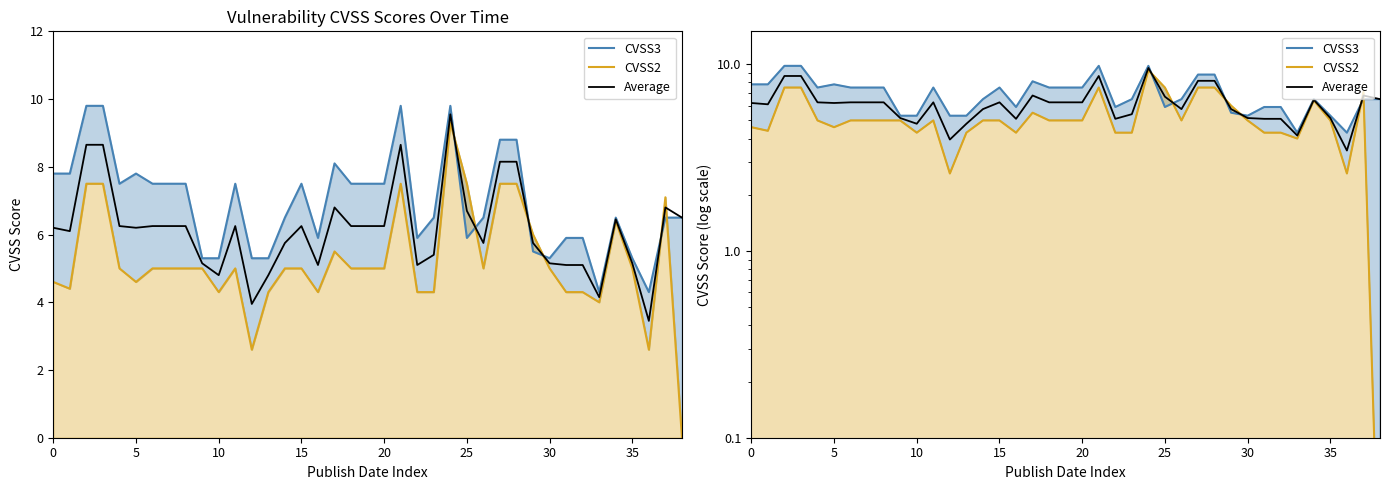

Reading left to right, what are all the values shown in this chart?

CVSS3: 7.8	7.8	9.8	9.8	7.5	7.8	7.5	7.5	7.5	5.3	5.3	7.5	5.3	5.3	6.5	7.5	5.9	8.1	7.5	7.5	7.5	9.8	5.9	6.5	9.8	5.9	6.5	8.8	8.8	5.5	5.3	5.9	5.9	4.3	6.5	5.3	4.3	6.5	6.5
CVSS2: 4.6	4.4	7.5	7.5	5.0	4.6	5.0	5.0	5.0	5.0	4.3	5.0	2.6	4.3	5.0	5.0	4.3	5.5	5.0	5.0	5.0	7.5	4.3	4.3	9.3	7.5	5.0	7.5	7.5	6.0	5.0	4.3	4.3	4.0	6.4	5.0	2.6	7.1	0.0
Average: 6.2	6.1	8.7	8.7	6.2	6.2	6.2	6.2	6.2	5.2	4.8	6.2	4.0	4.8	5.8	6.2	5.1	6.8	6.2	6.2	6.2	8.7	5.1	5.4	9.6	6.7	5.8	8.2	8.2	5.8	5.2	5.1	5.1	4.2	6.5	5.2	3.5	6.8	6.5